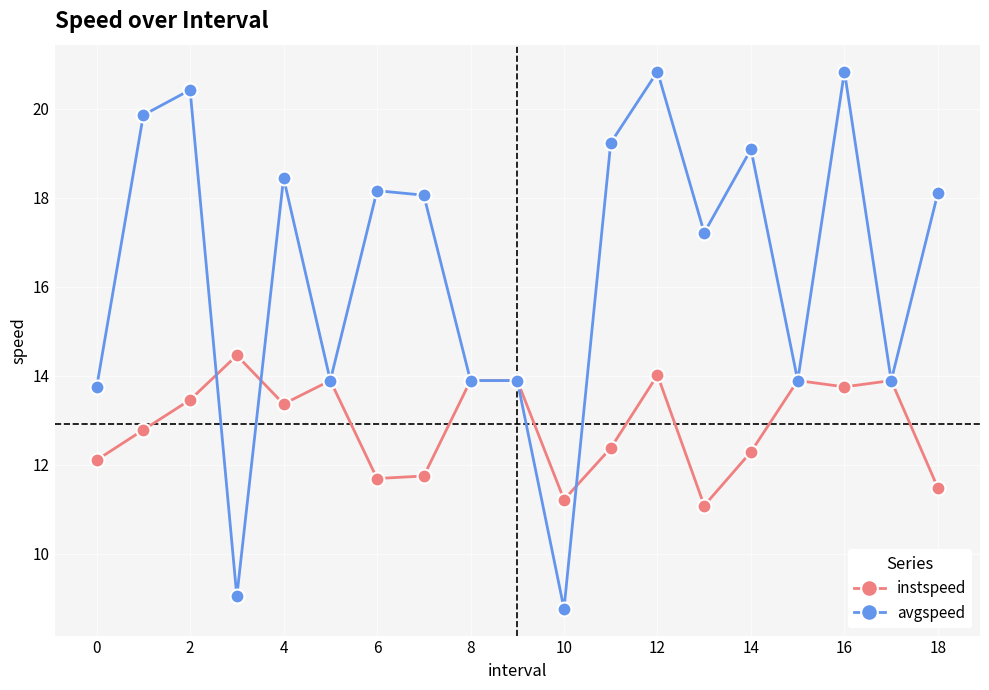

Which series has the widest spread of values?

avgspeed